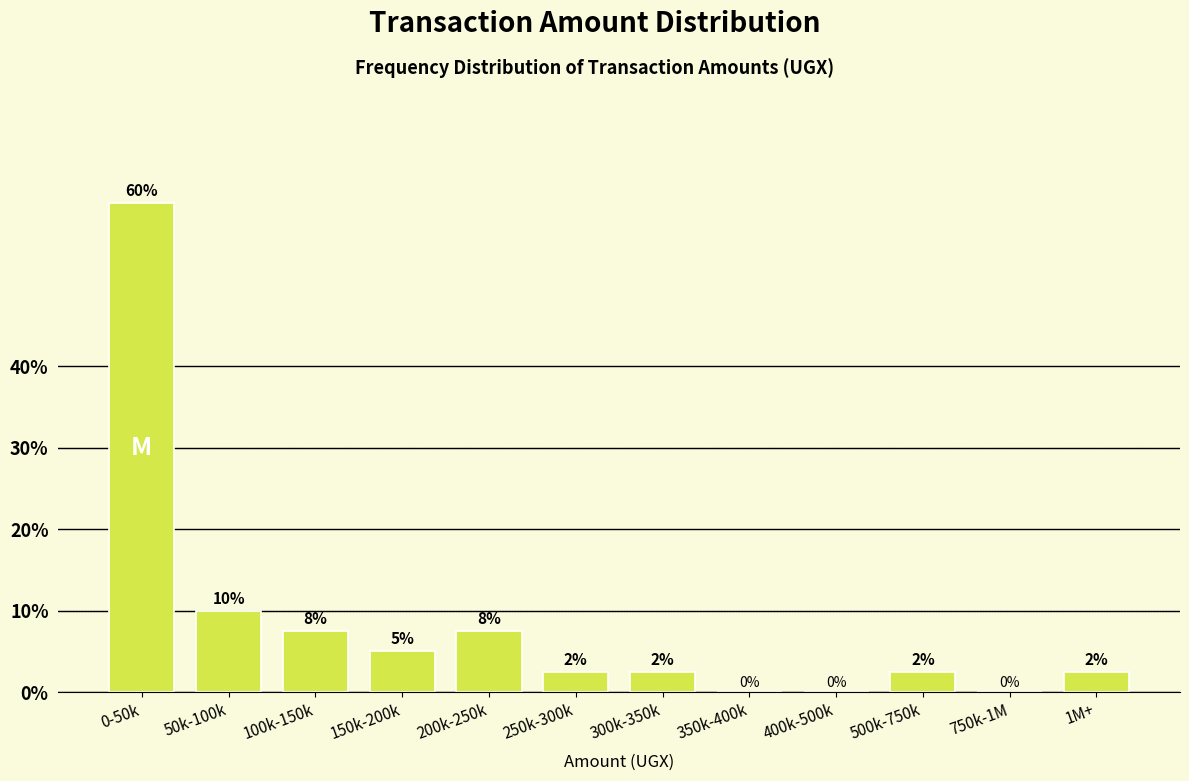

Where is the data nearest to the value 30?

50k-100k